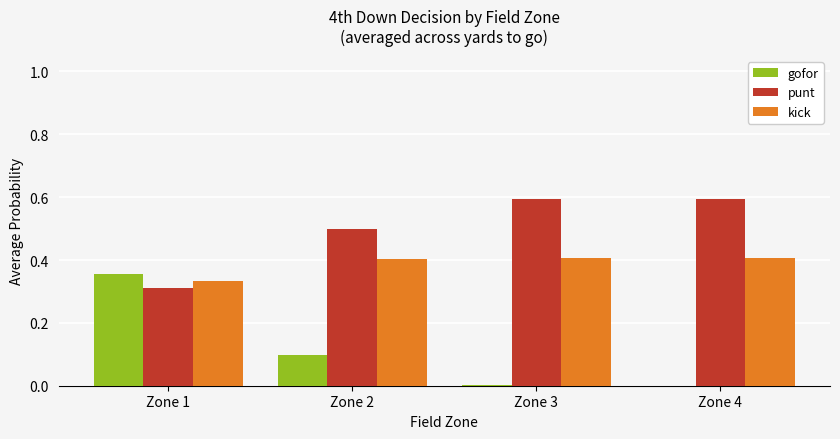

What is the highest value of the punt series?

0.6